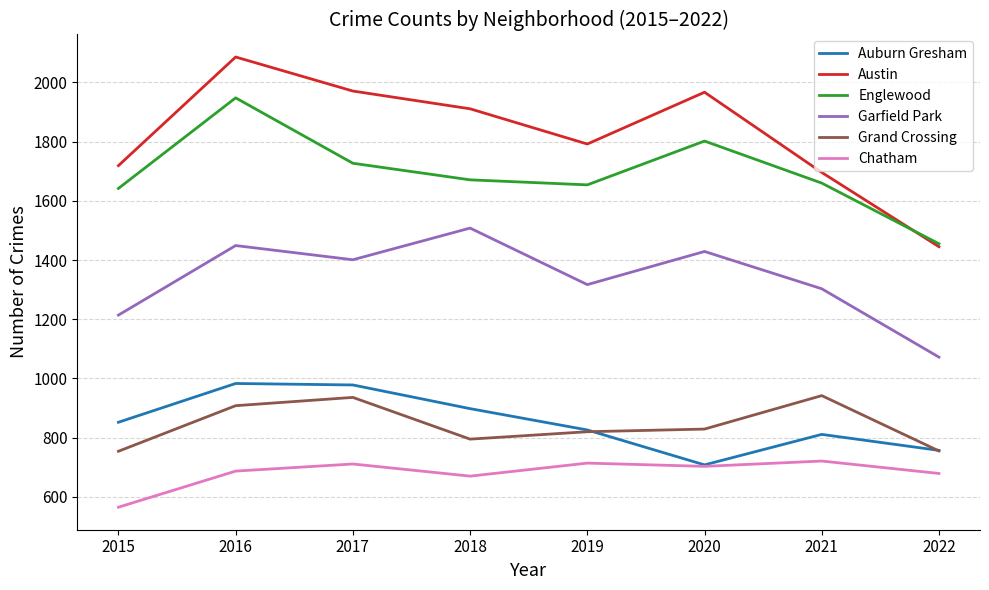

What is the total value across all series at 2021?

7133